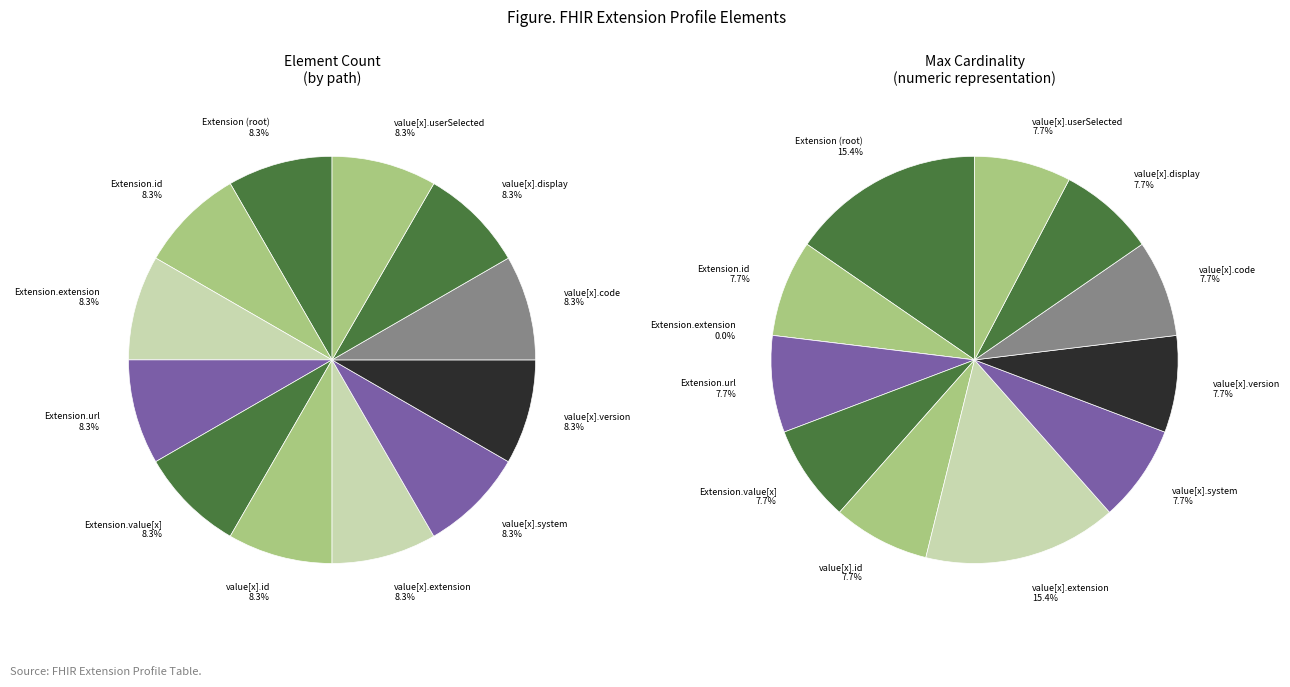

Does any single category account for the majority?

No